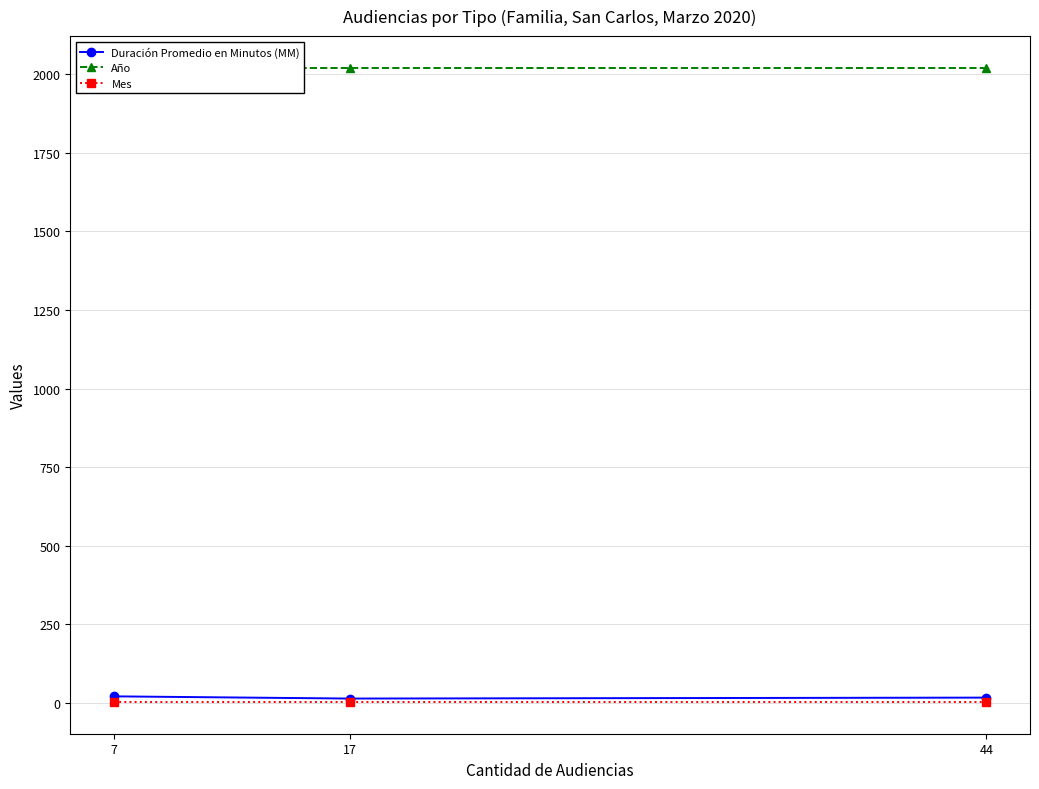

The Duración Promedio en Minutos (MM) series shows 30 at 44. True or false?

False